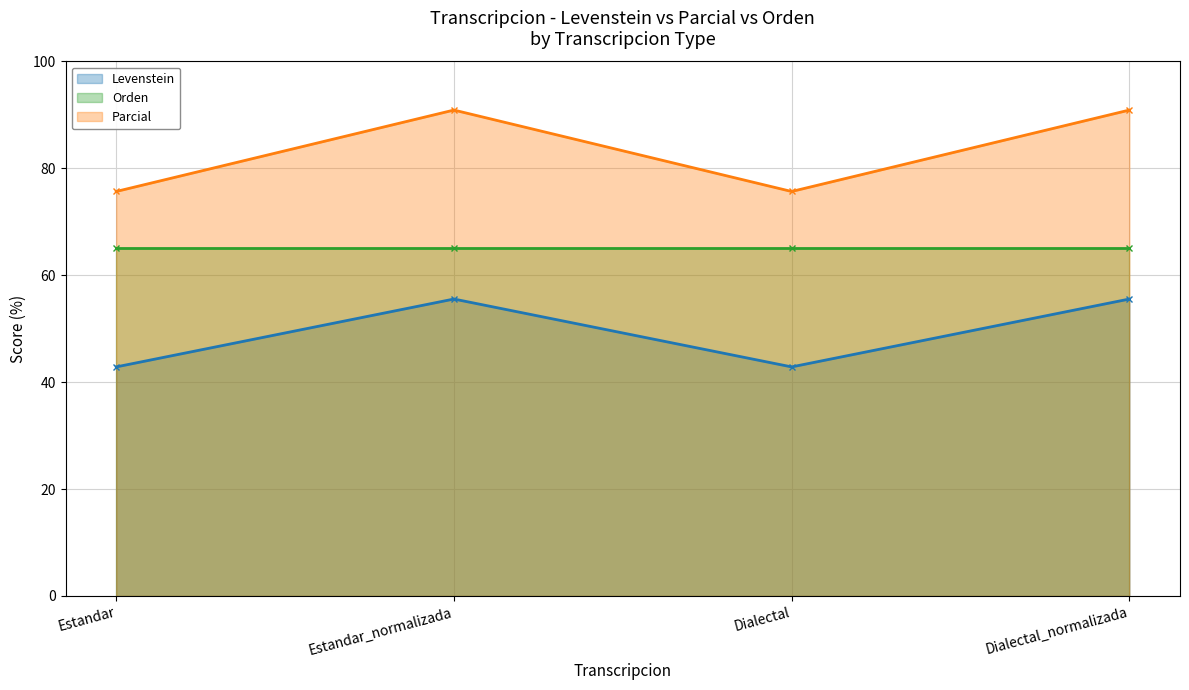

What is the maximum value for Levenstein?

55.6